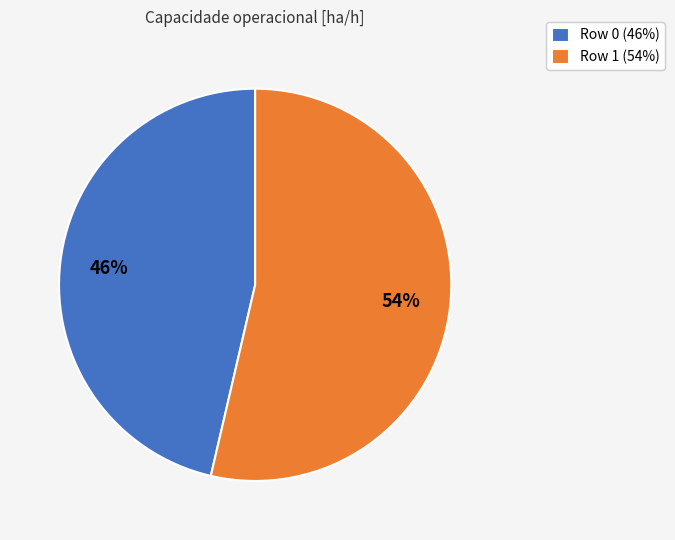

Is it true that Row 1 is 54% of the pie?

True